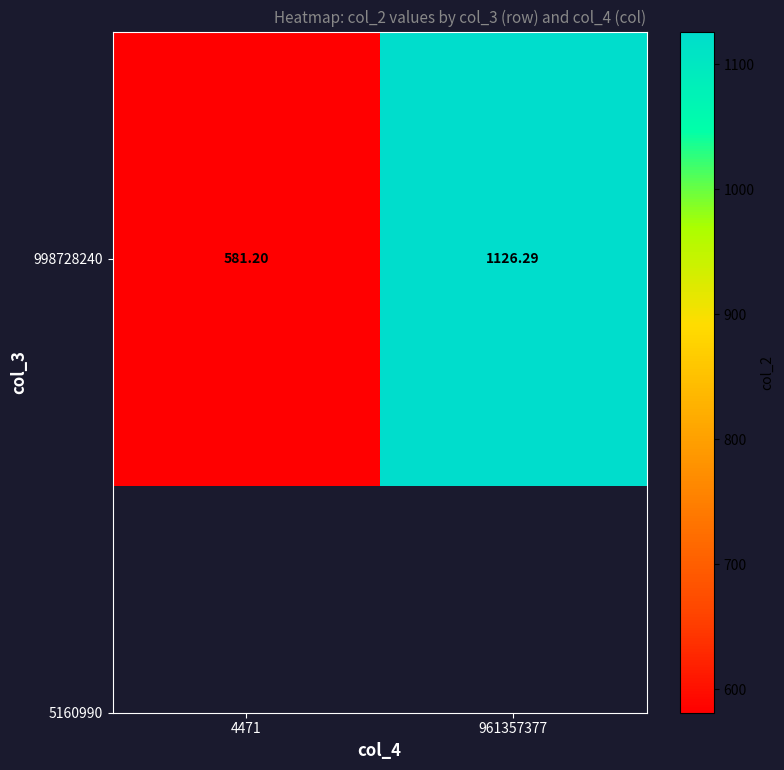

List the labels in order of value, largest first.

961357377, 4471